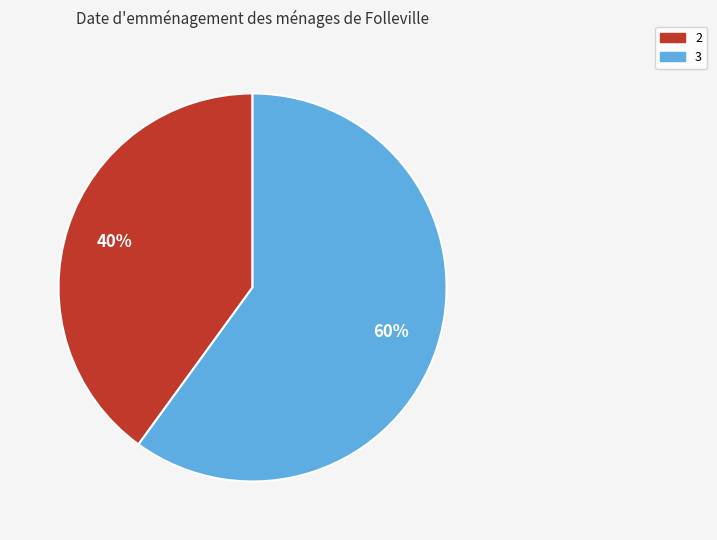

To the nearest percent, what is the combined percentage of 2 and 3?

100%